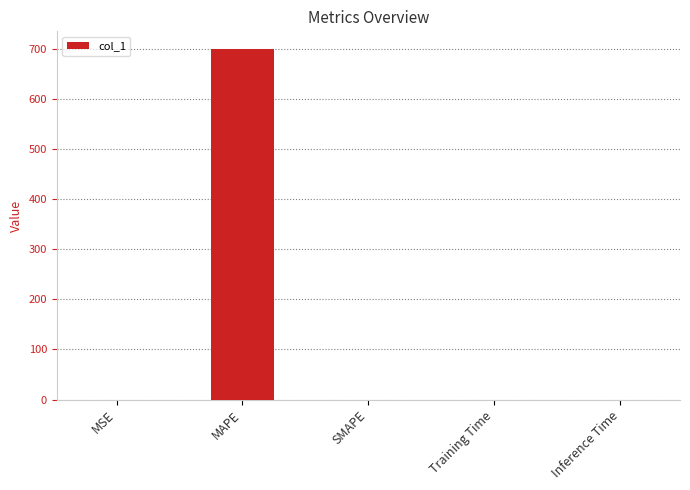

Which category has the highest value across all series?

MAPE